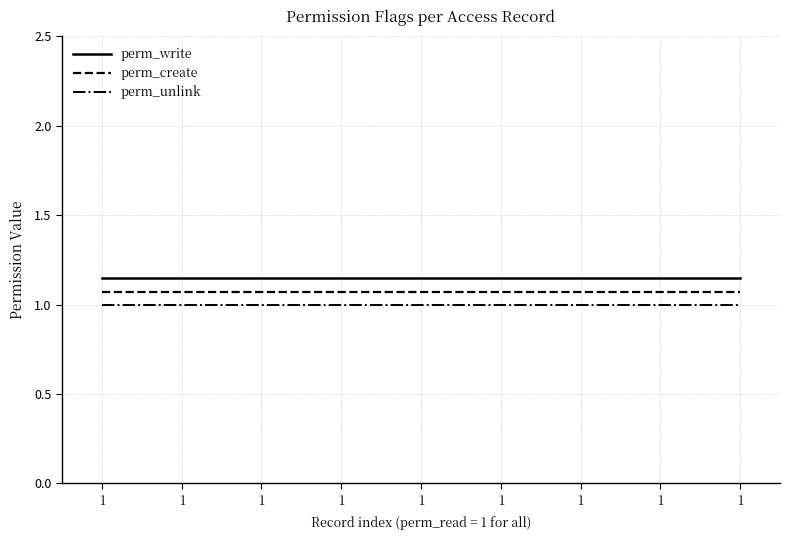

How many lines are shown in the chart?

3